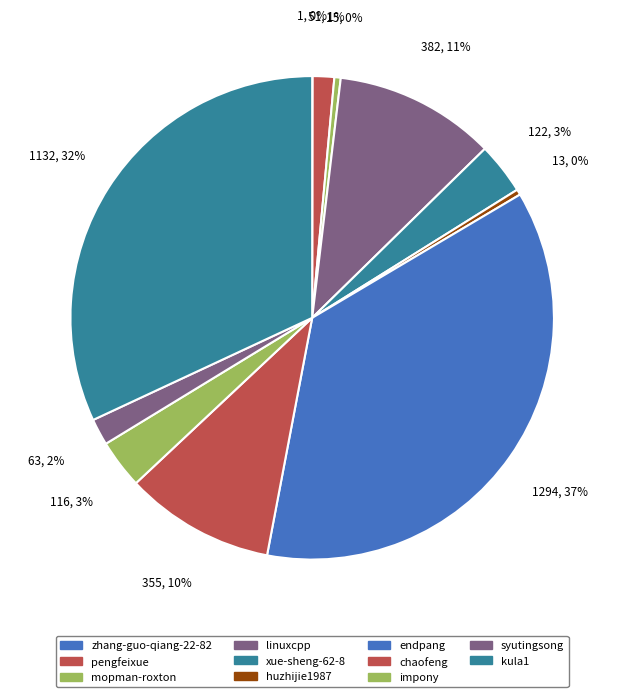

To the nearest percent, what is the average slice percentage?

9%